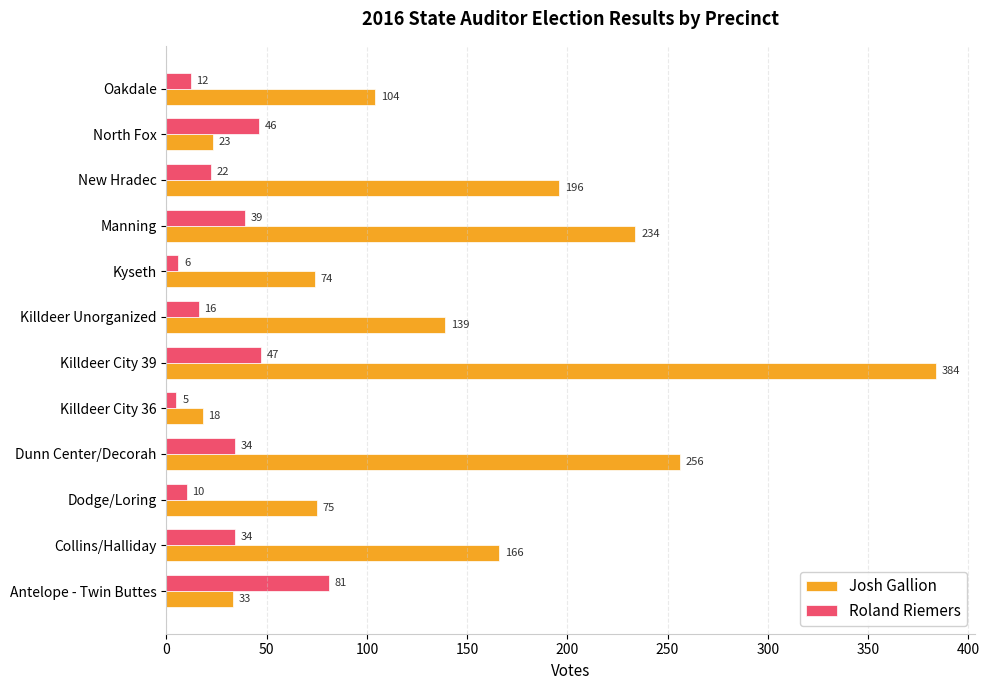

At which label is Josh Gallion closest to 201?

New Hradec